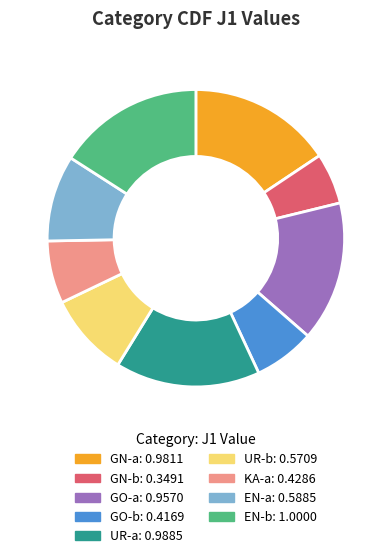

Combined, do EN-b and EN-a account for over 50%?

No